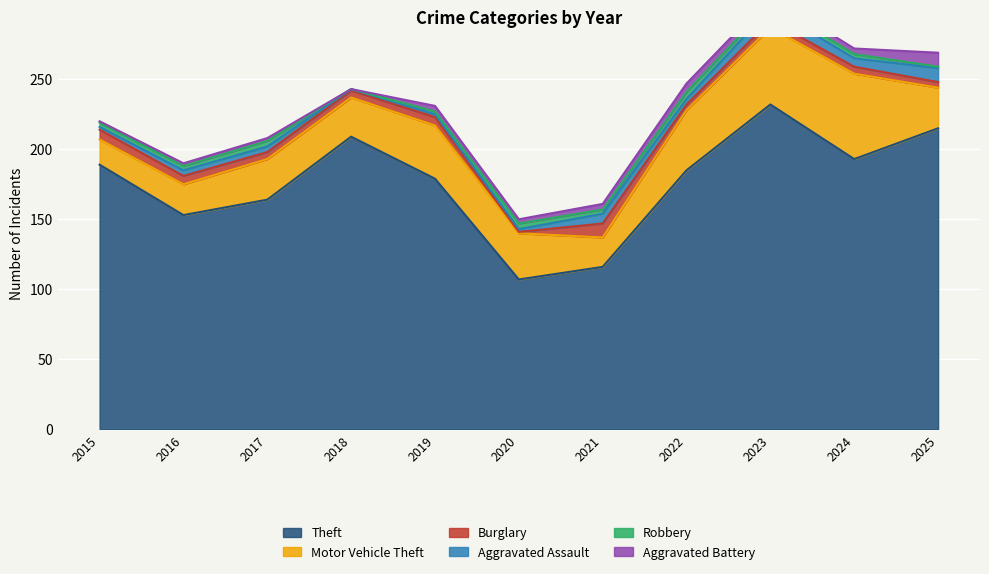

Which series has the largest total across all categories?

Theft